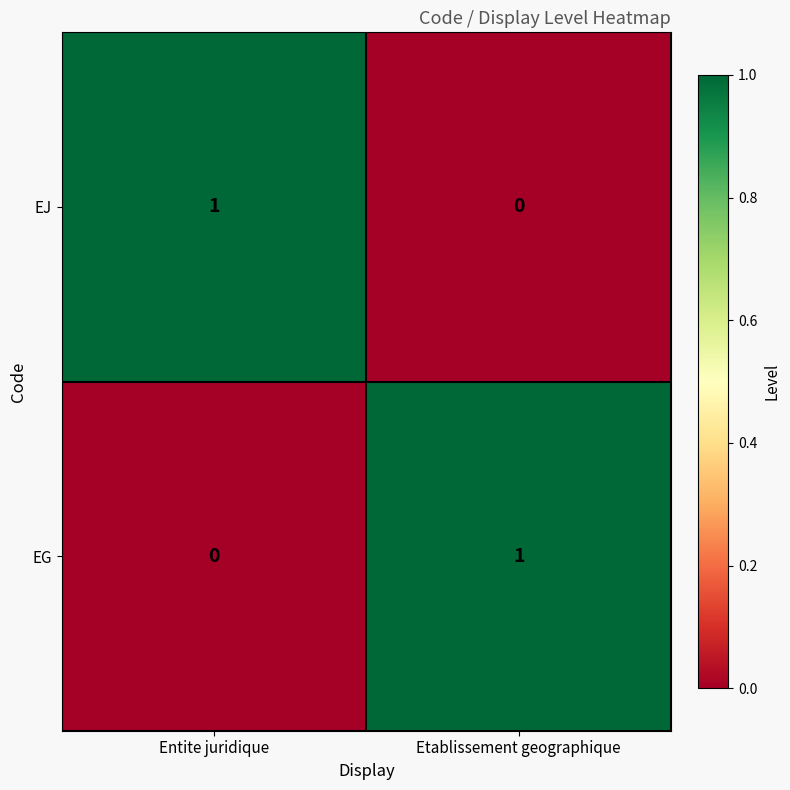

Count the number of categories in the chart.

2